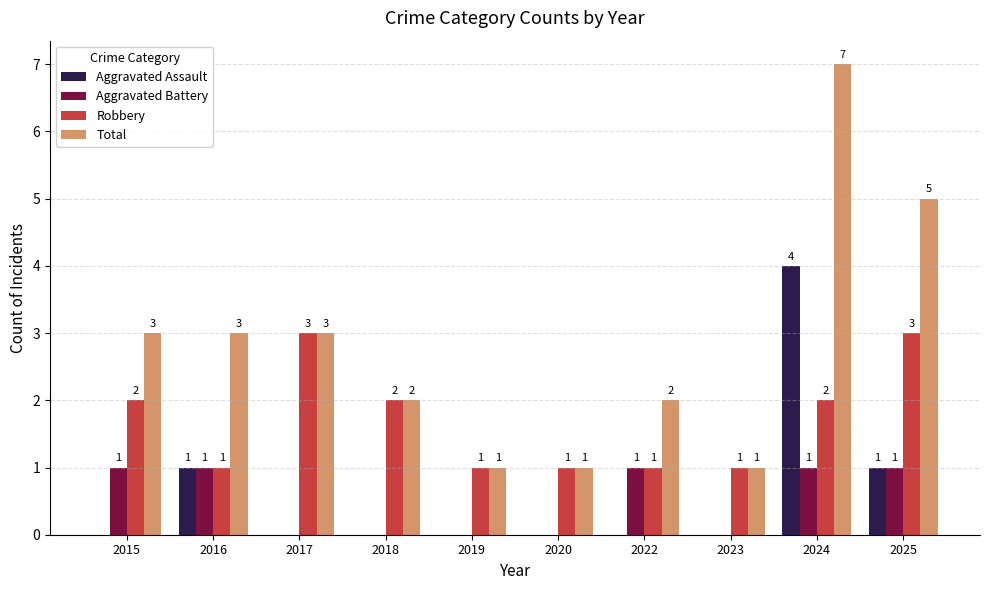

Which series changed the most between 2023 and 2024?

Total